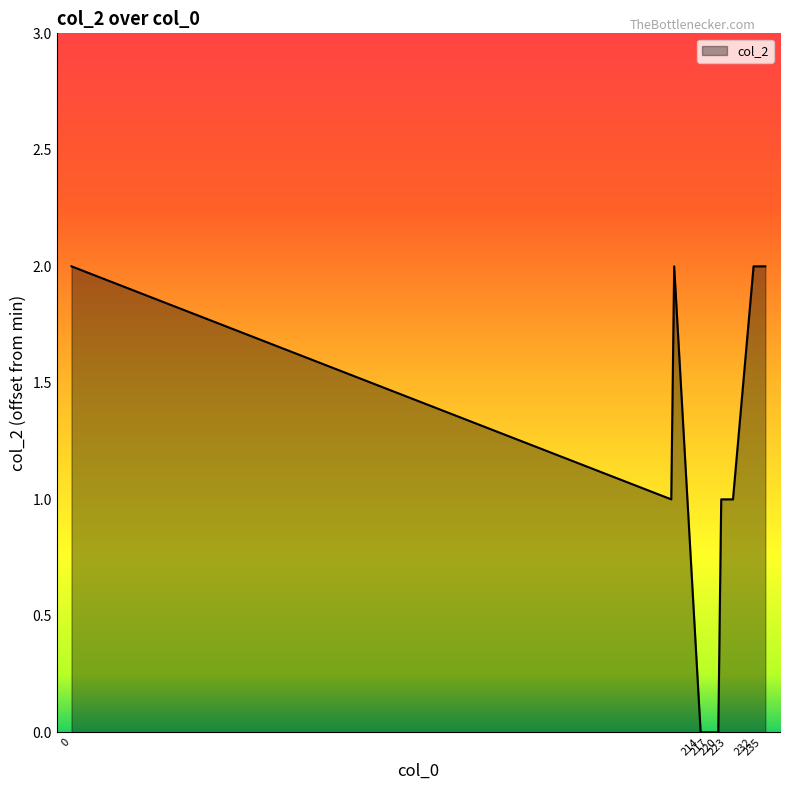

What is the average value?

1